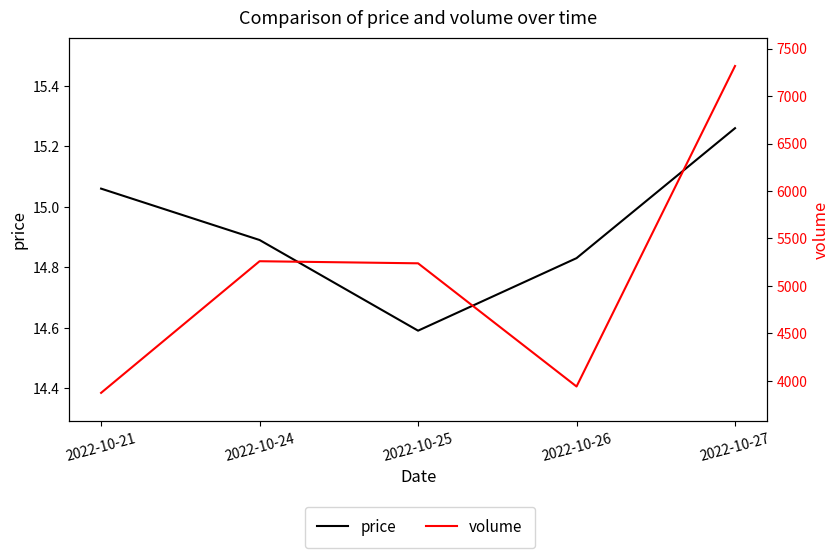

True or false: price and volume cross at least once.

False